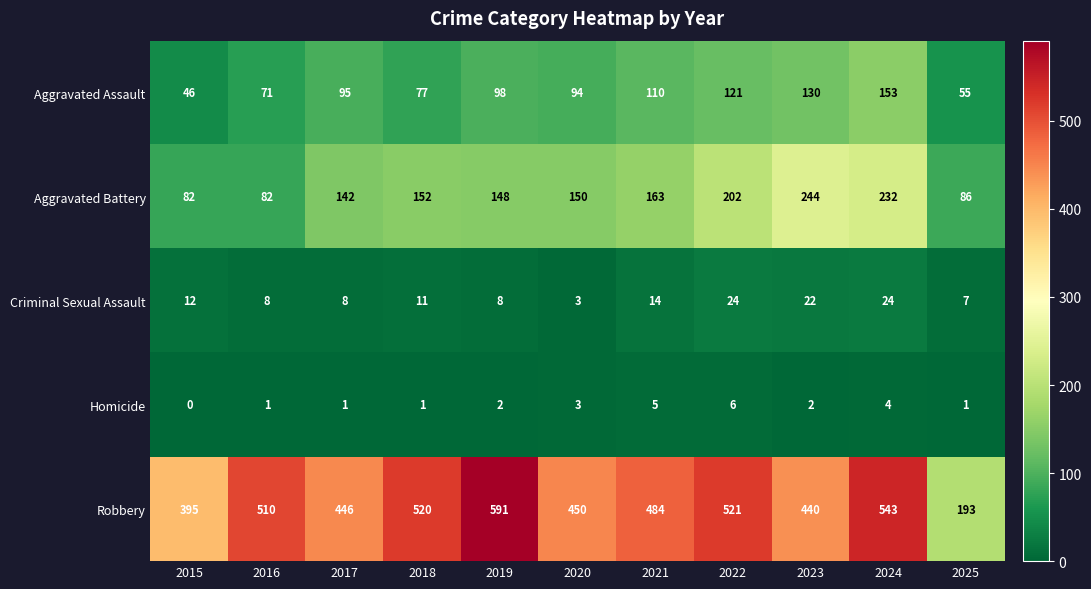

True or false: Criminal Sexual Assault has a value of 4 at 2018.

False